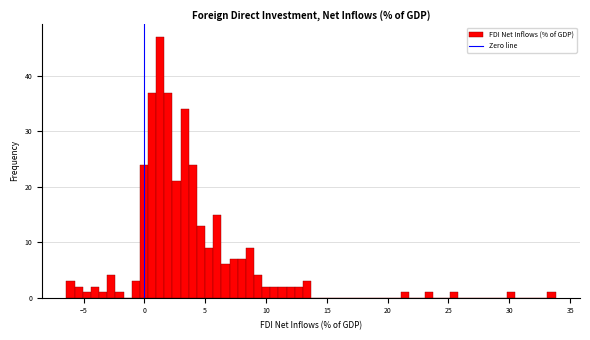

Around what value on the x-axis is the tallest bar? Give the approximate position of its centre, as read against the axis.

1.5